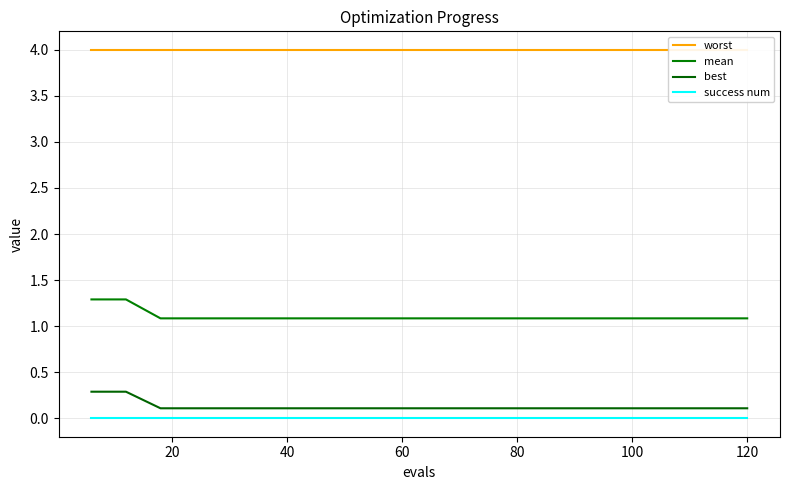

At how many categories does at least one series exceed 3?

20